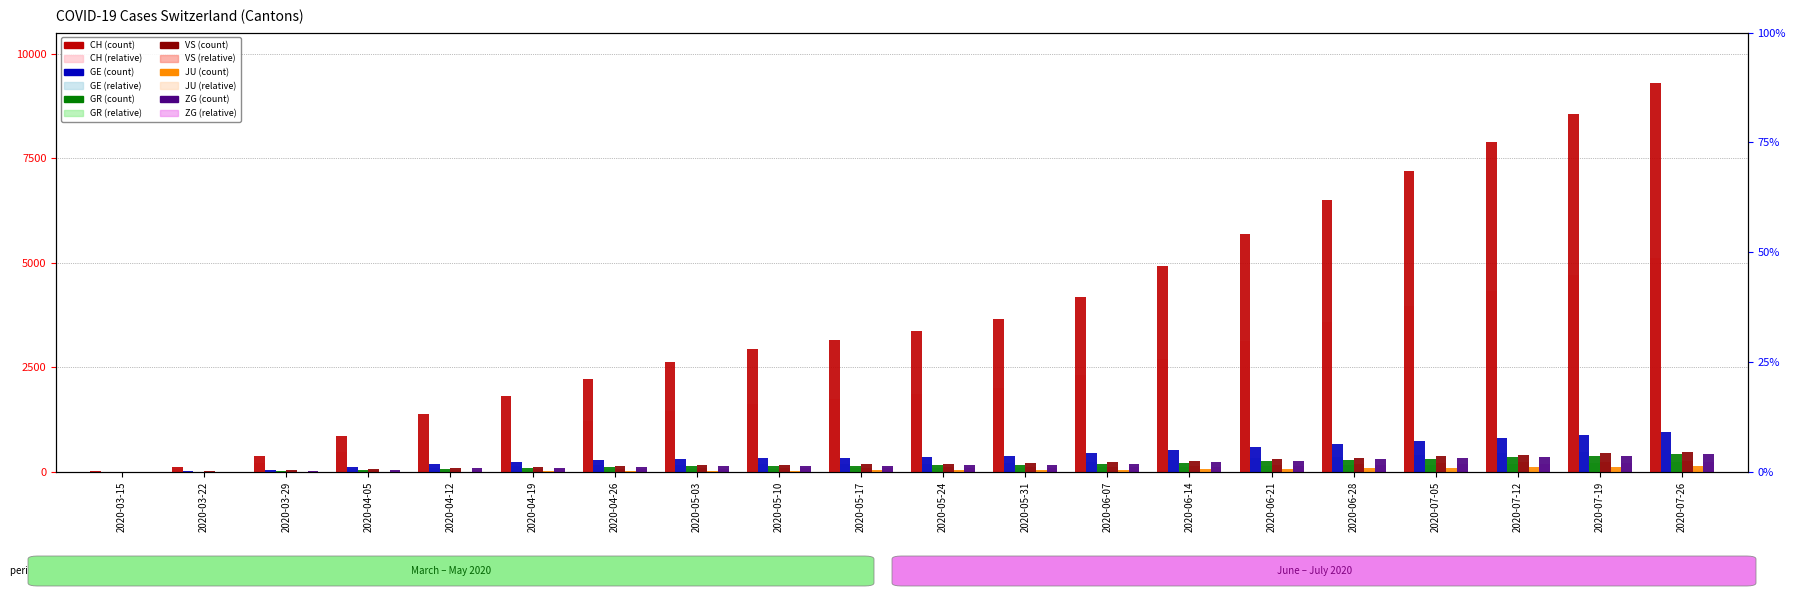

What is the difference between the highest and lowest values at 2020-03-29?

384